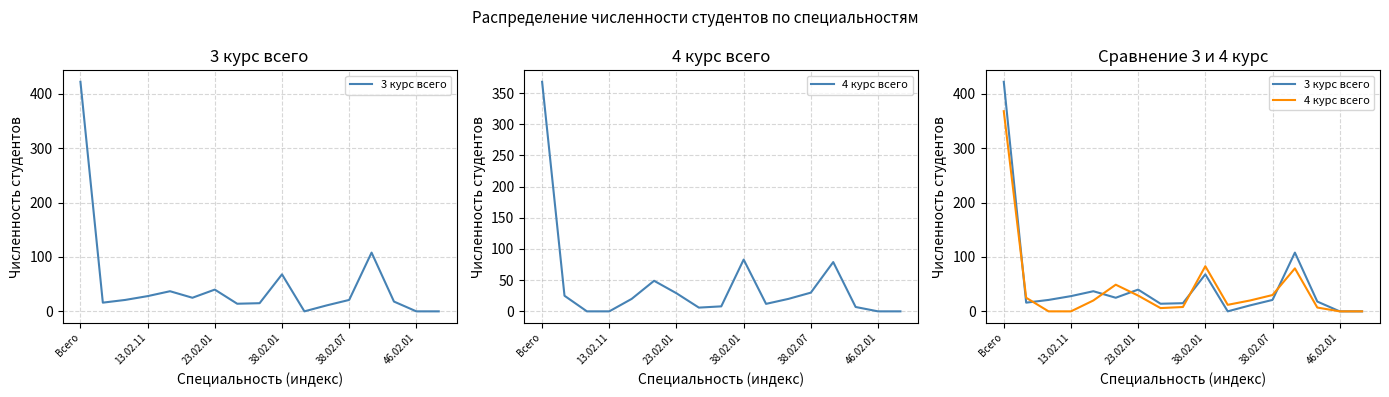

True or false: 3 курс всего has more than 2 interior local peaks.

True